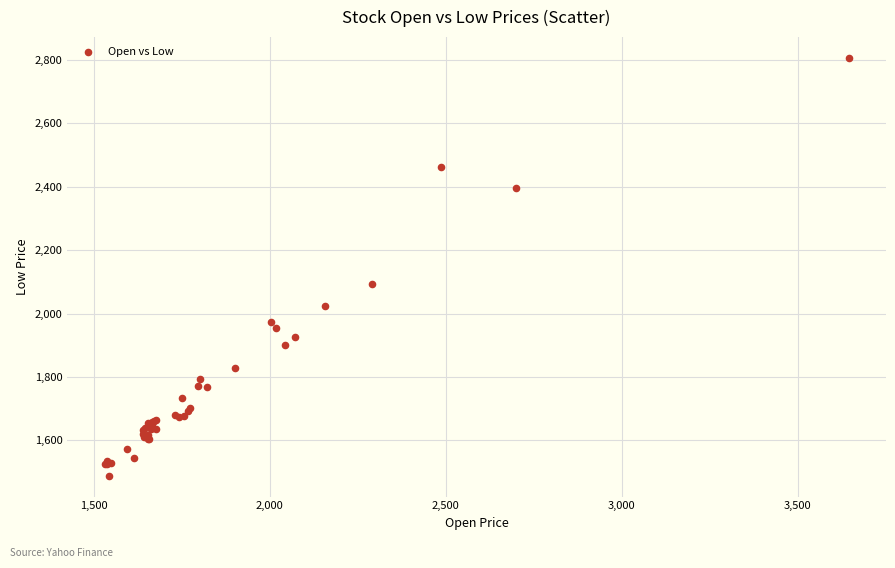

What Y value in the scatter plot is closest to 2147?

2092.7